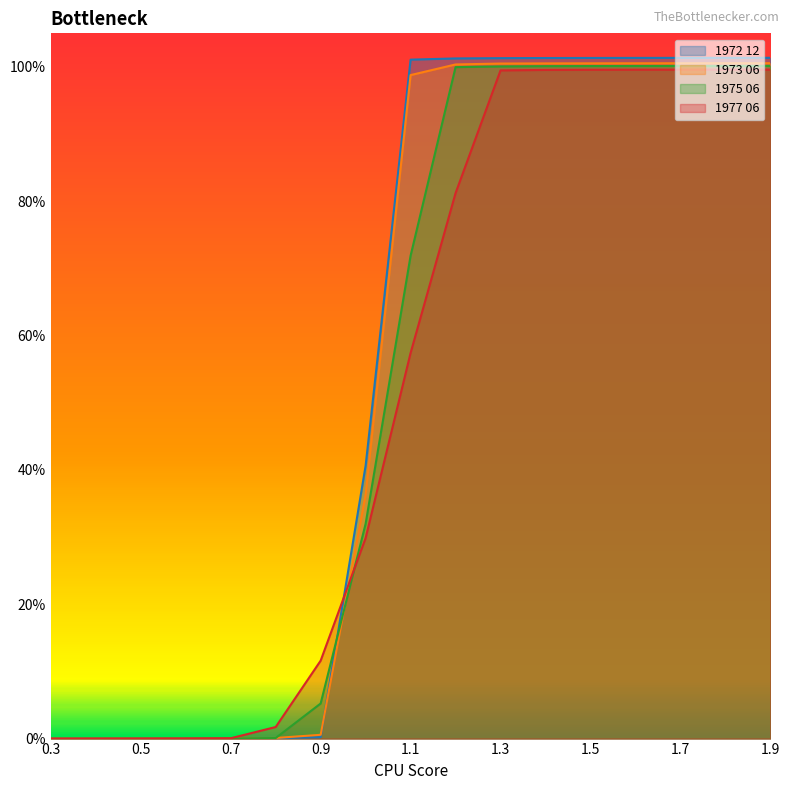

Where do 1972 12 and 1977 06 first cross each other?

0.6 and 0.7